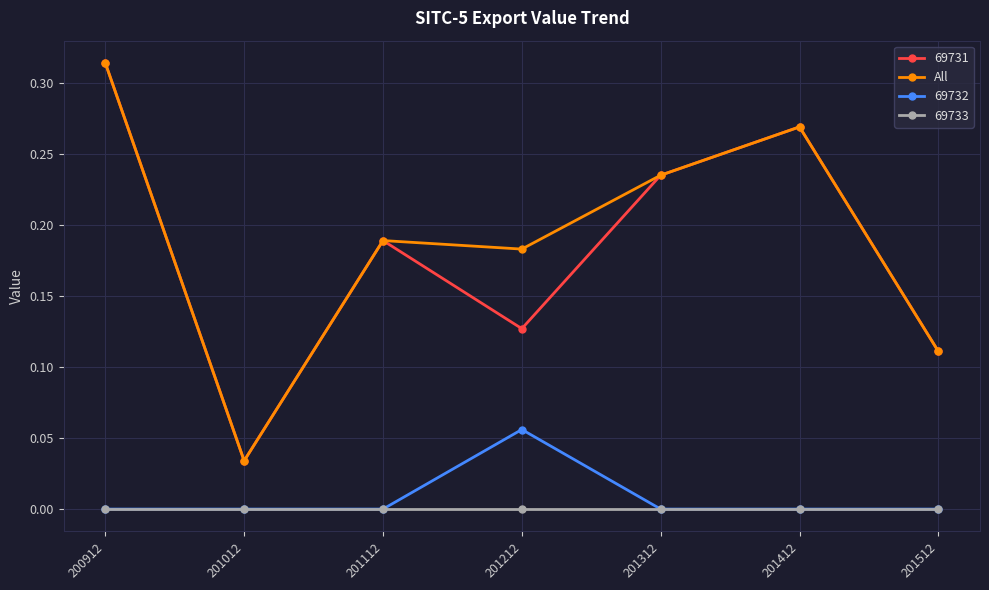

Where is the first local maximum for 69731?

201112